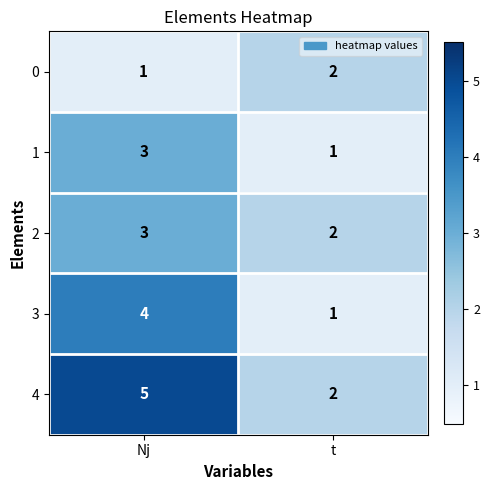

How many series are shown in this chart?

5